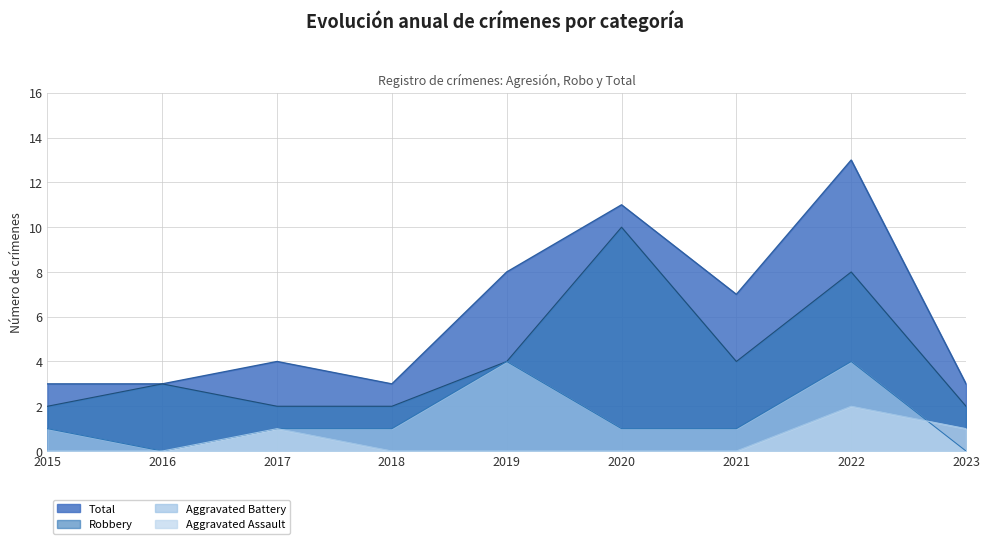

Count the Aggravated Battery values in the range 0 to 1.

8